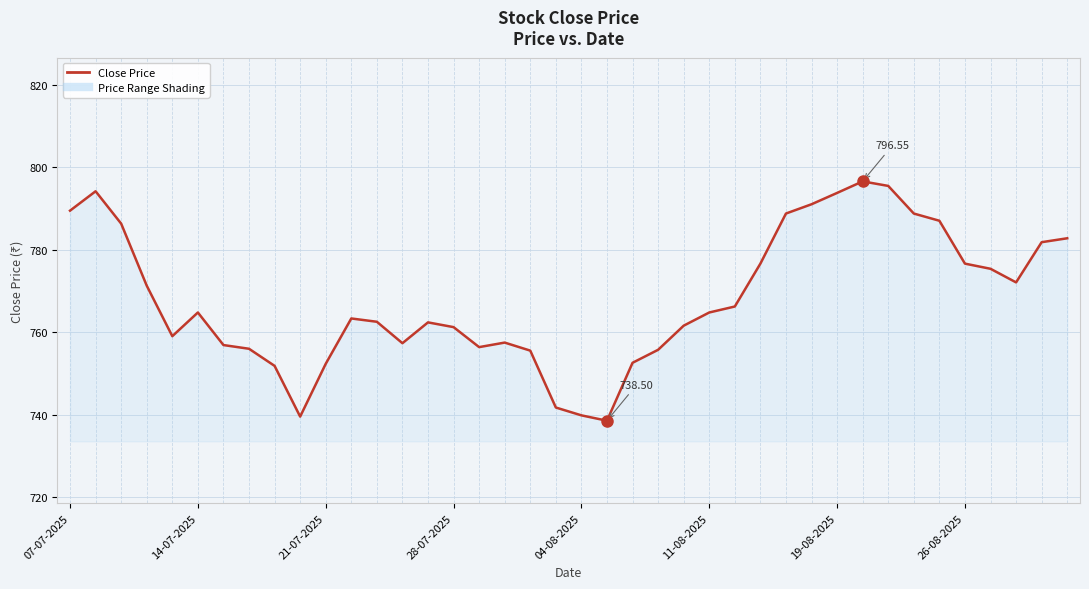

Reading right to left, list all the values displayed in this chart.

782.8	781.8	772.0	775.4	776.6	787.0	788.8	795.5	796.5	793.8	791.0	788.8	776.6	766.2	764.8	761.5	755.7	752.5	738.5	739.8	741.7	755.5	757.5	756.4	761.2	762.4	757.3	762.5	763.3	752.3	739.5	751.8	756.0	756.9	764.8	759.0	771.2	786.3	794.1	789.5